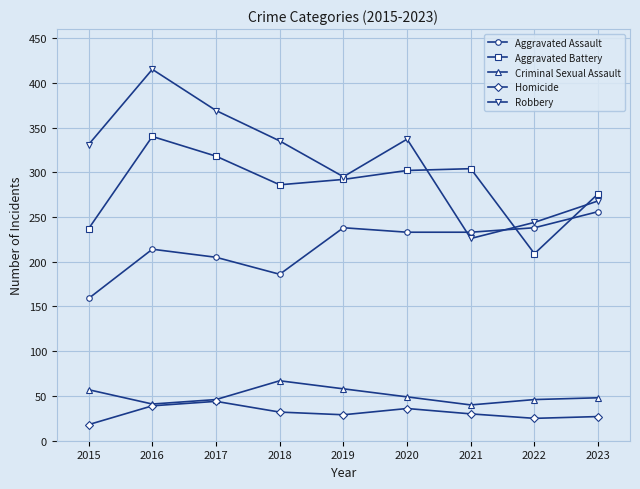

How many lines are shown in the chart?

5